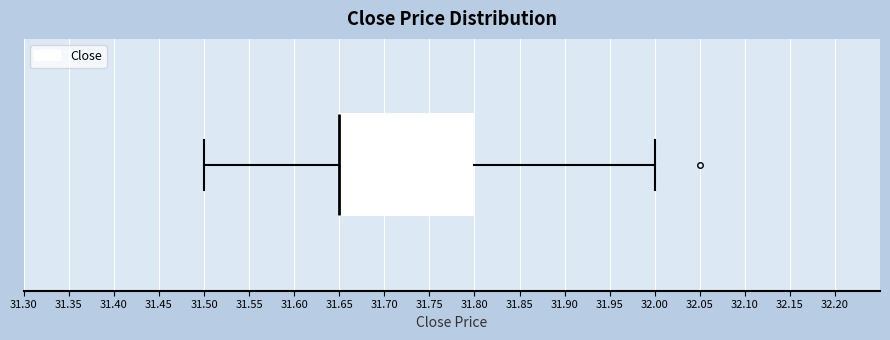

Transcribe this box plot: give where the median line is, the range the box spans, and where the two whiskers end, as read against the x-axis. The values are not printed on the chart, so give them approximately, as read against the axis.

median 31.65 (drawn on the box's left edge), box 31.65 to 31.80, whiskers 31.50 to 32.00